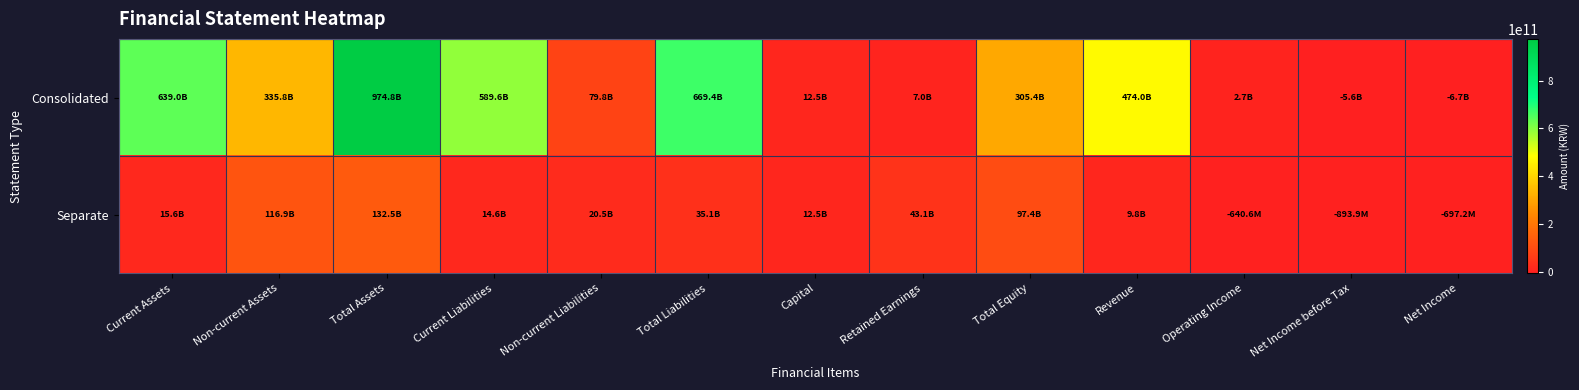

At which category is the sum across all series the highest?

Total Assets